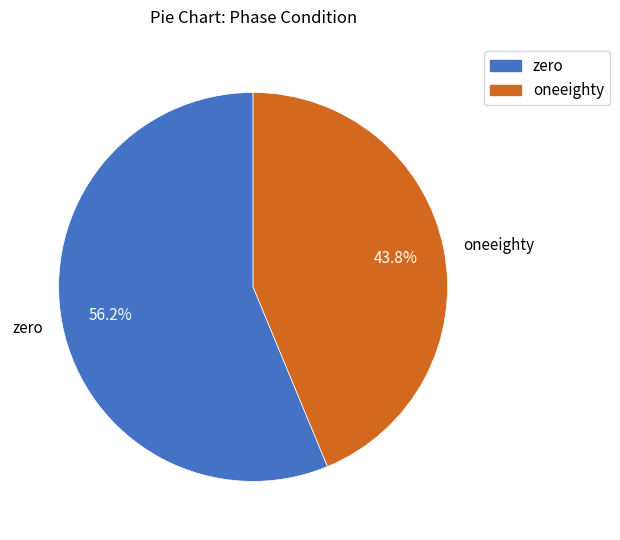

Does oneeighty represent more than half of the total?

No